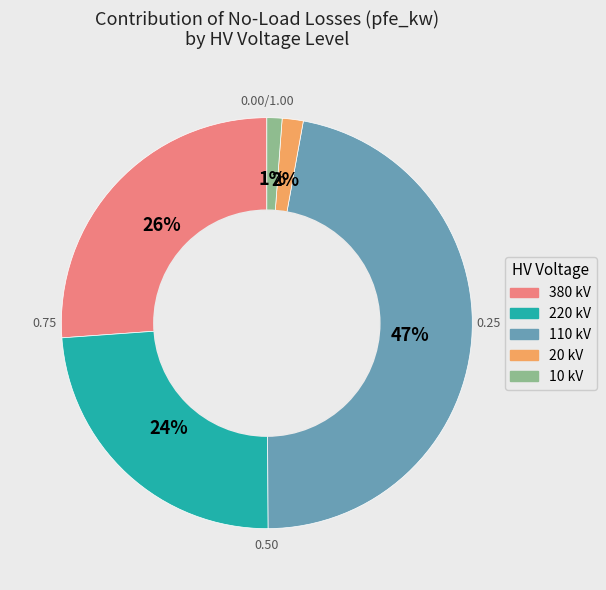

To the nearest percent, what is the average slice percentage?

20%